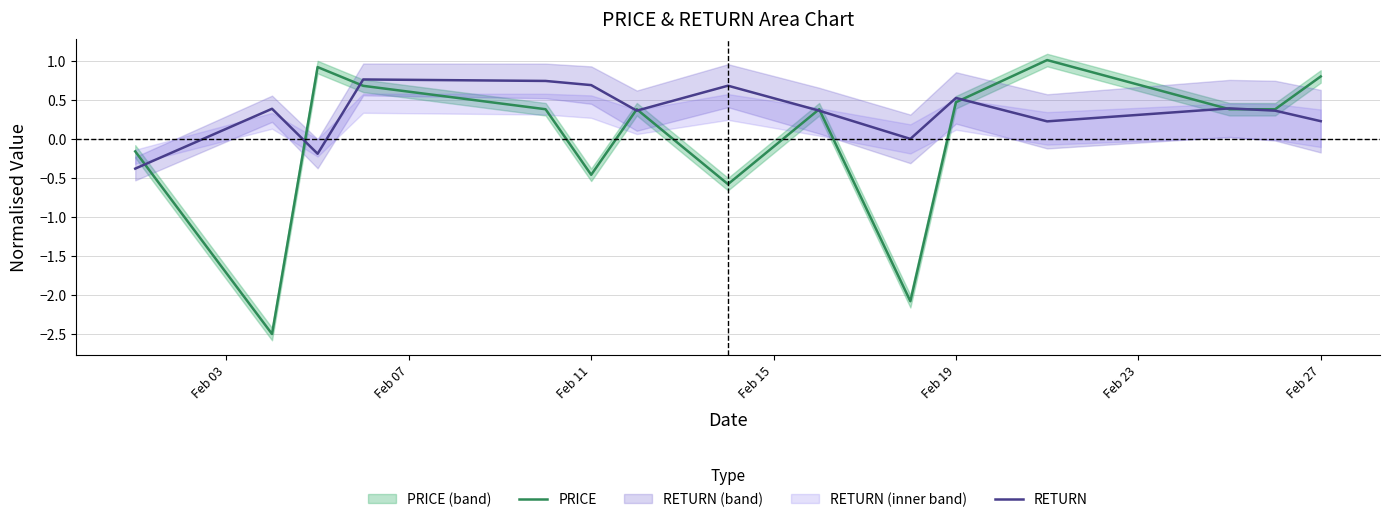

What is the minimum value for PRICE?

-2.5